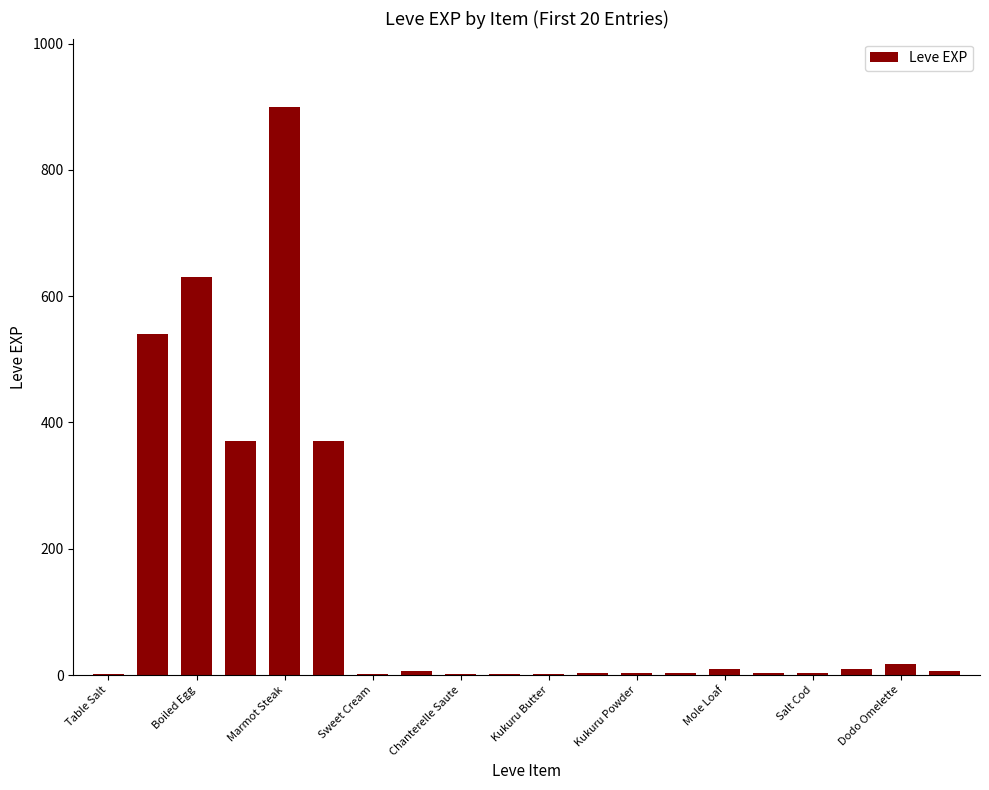

What is the sum of all values?

2881